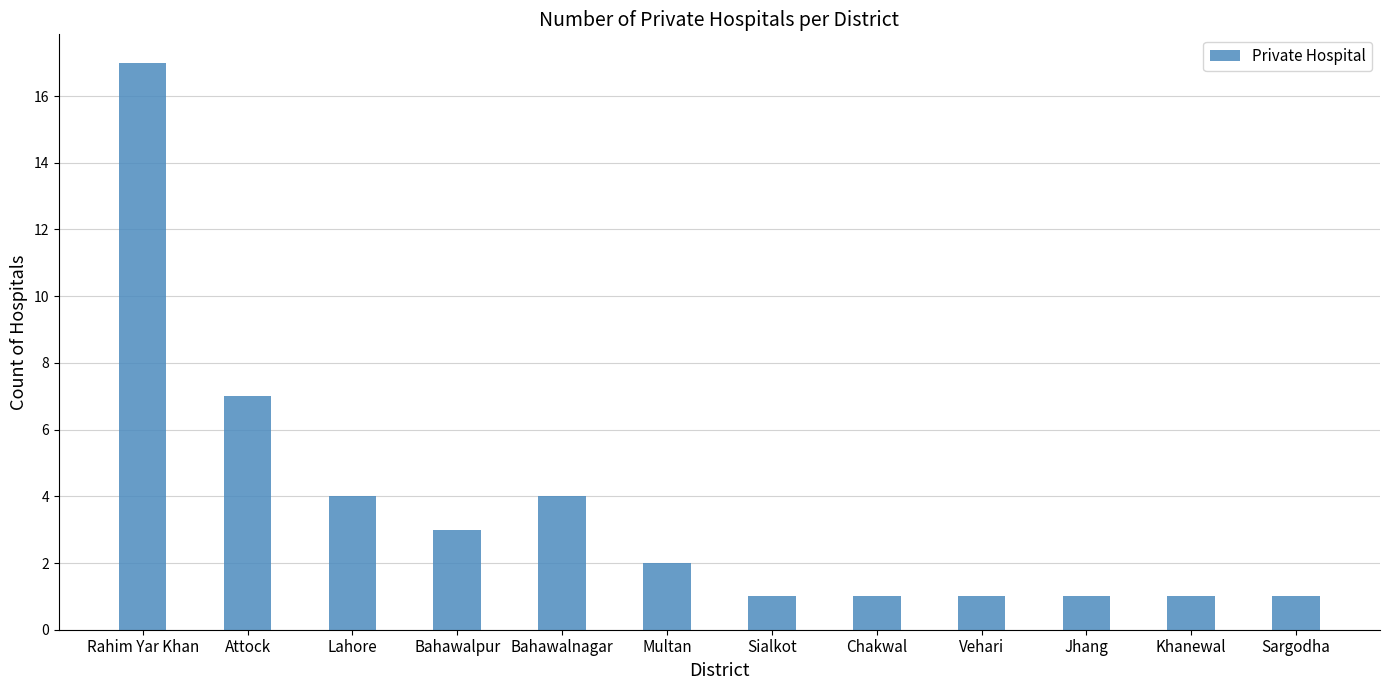

Are the bars horizontal?

No